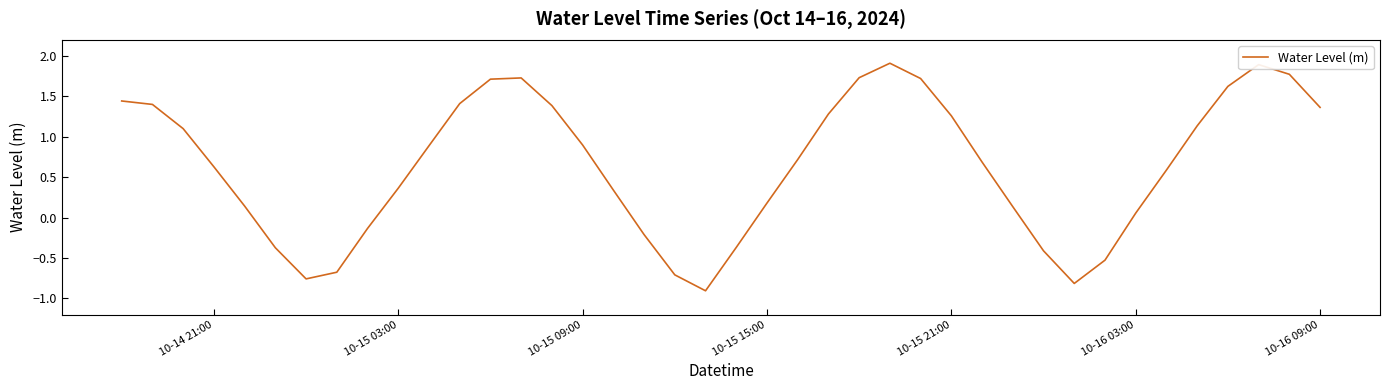

What is the maximum value shown in the chart?

1.9